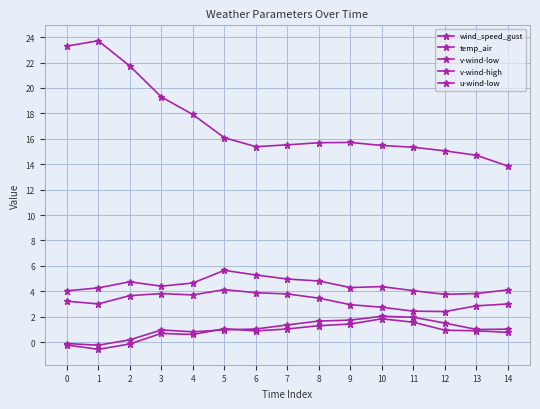

The value of temp_air at 8 is 27.3. True or false?

False